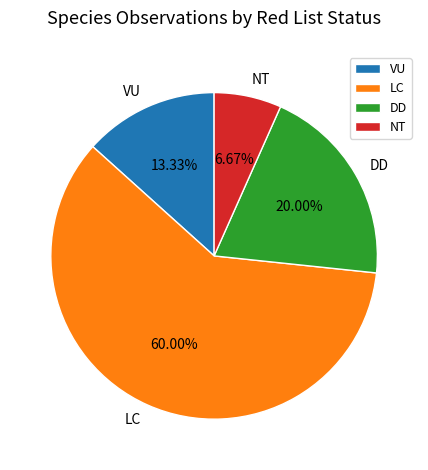

To the nearest percent, what is the average slice percentage?

25%